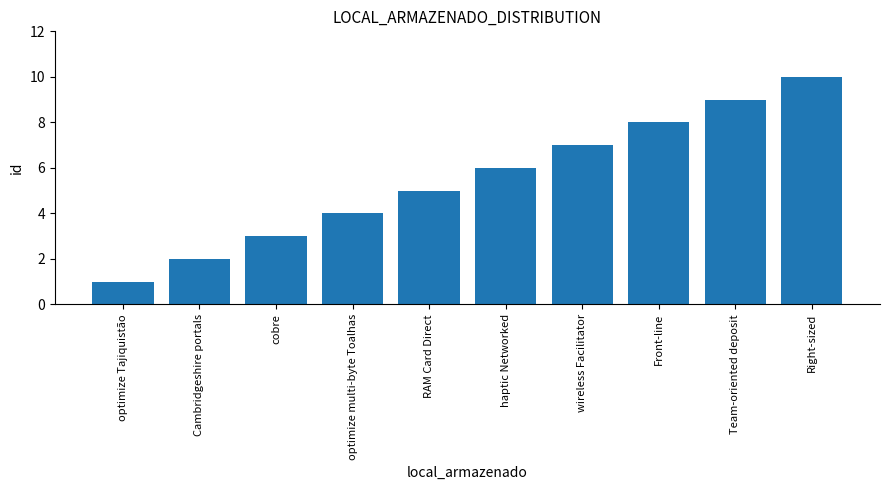

Is it true that the value at Cambridgeshire portals is 2?

True